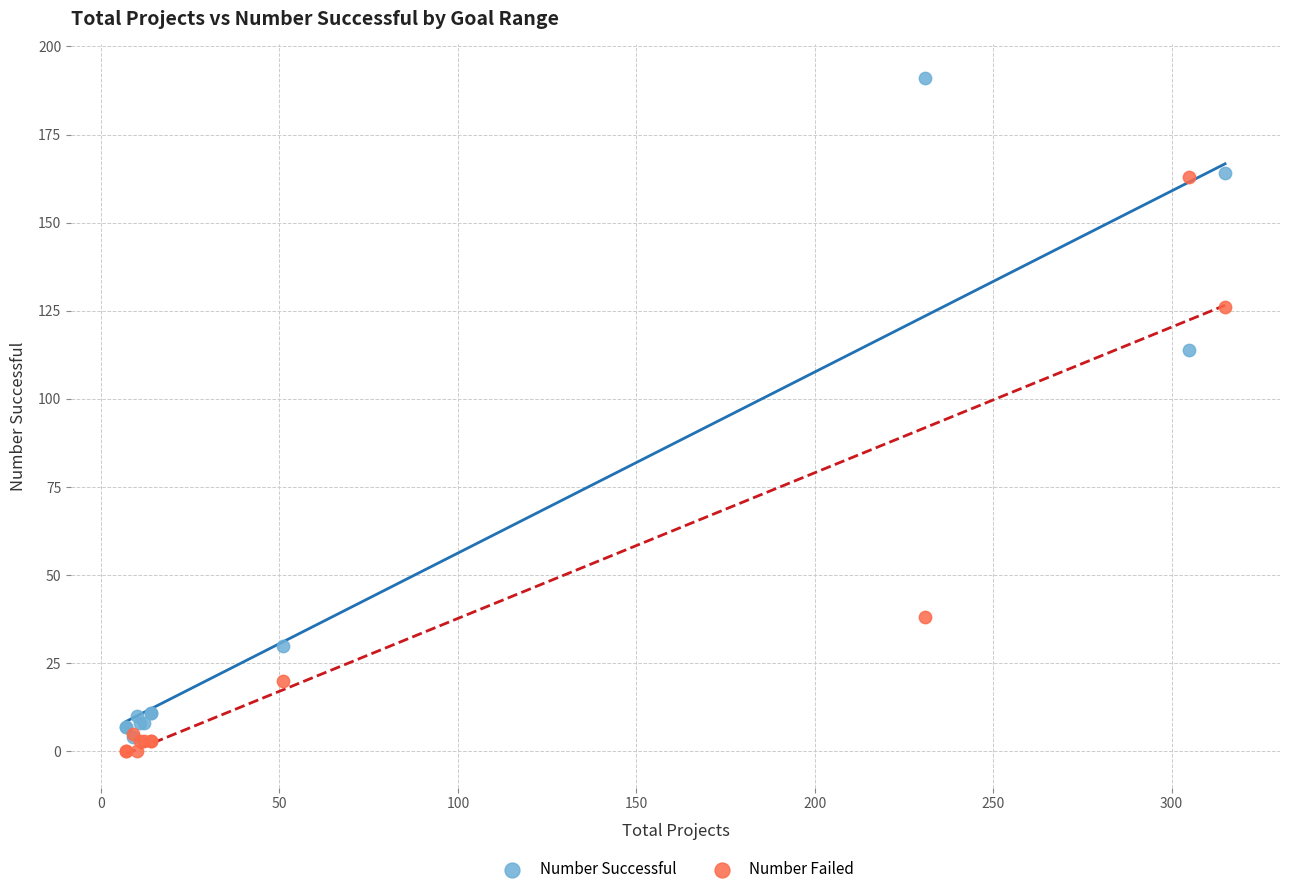

Which series contains the highest Y value?

Number Successful